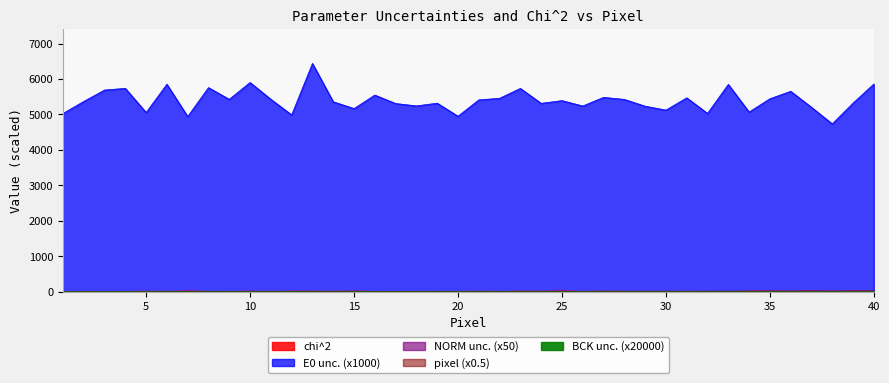

How many intersections are there between pixel and NORM unc.?

3